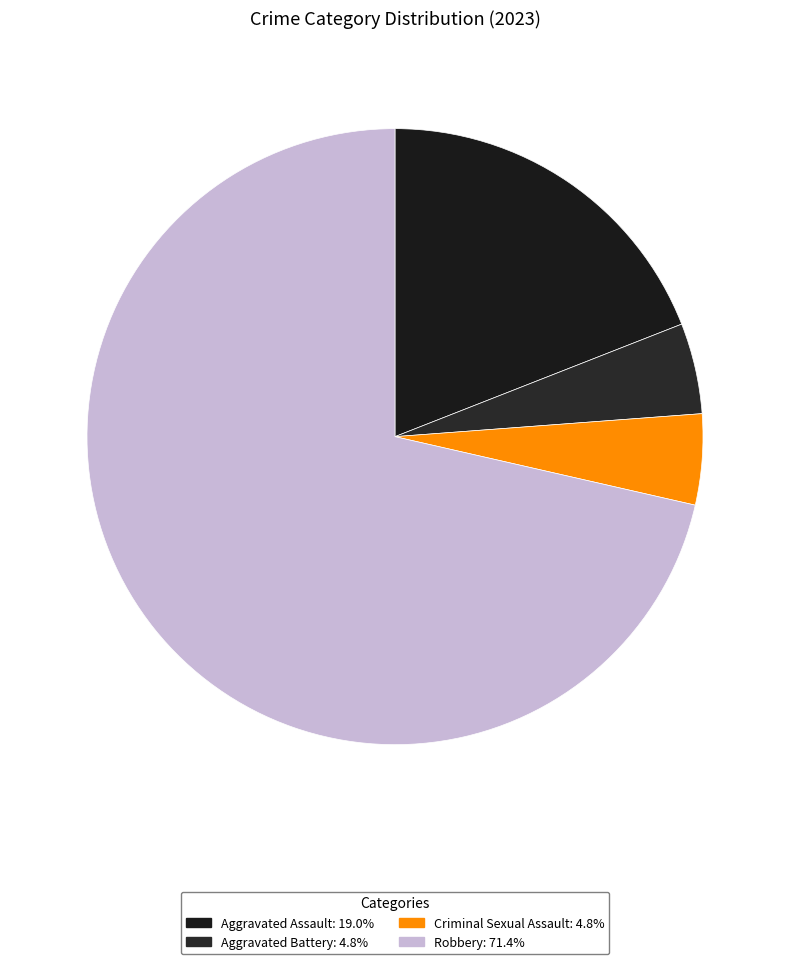

Rank the categories by value from highest to lowest.

Robbery, Aggravated Assault, Aggravated Battery, Criminal Sexual Assault